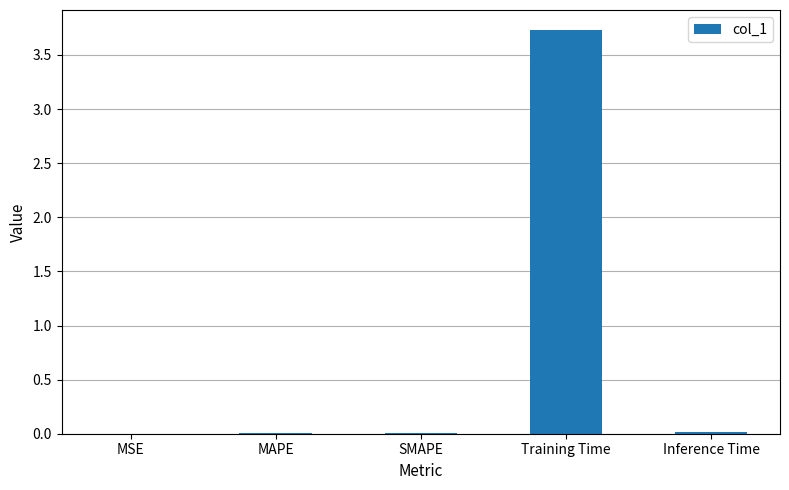

Between MAPE and Training Time, which is larger?

Training Time